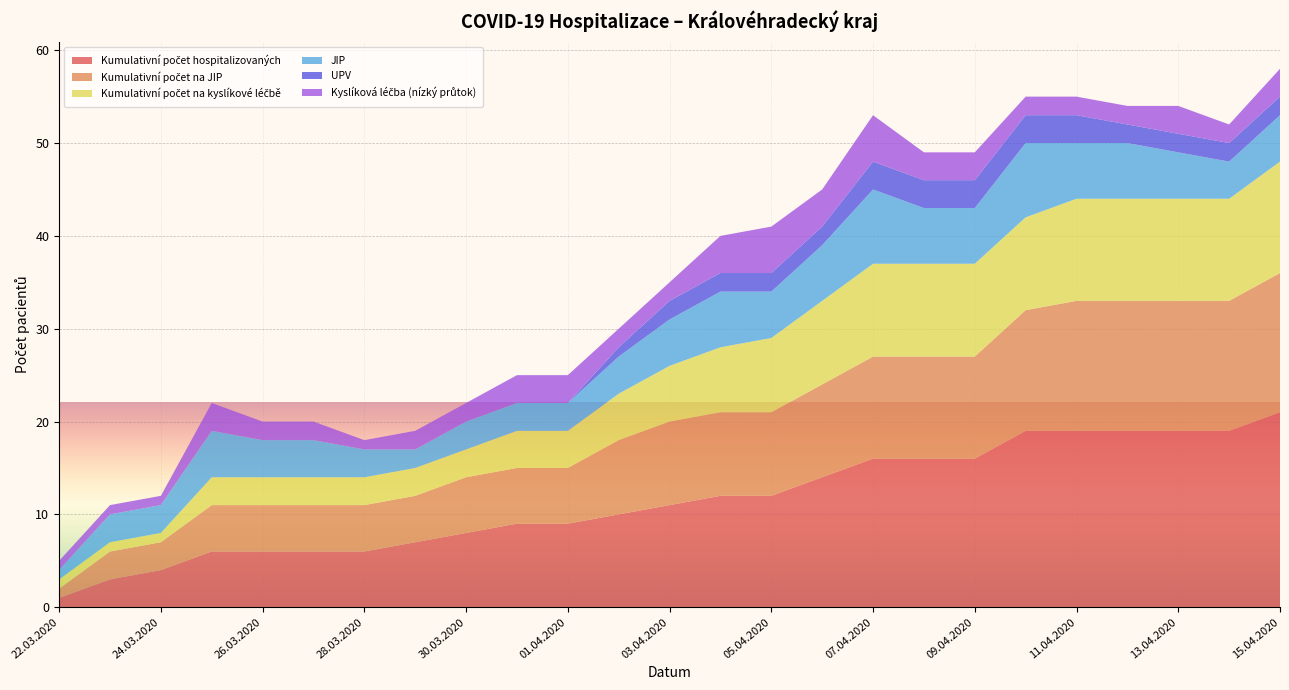

Reading right to left, list all the values displayed in this chart.

Kumulativní počet hospitalizovaných: 15.04.2020=21	14.04.2020=19	13.04.2020=19	12.04.2020=19	11.04.2020=19	10.04.2020=19	09.04.2020=16	08.04.2020=16	07.04.2020=16	06.04.2020=14	05.04.2020=12	04.04.2020=12	03.04.2020=11	02.04.2020=10	01.04.2020=9	31.03.2020=9	30.03.2020=8	29.03.2020=7	28.03.2020=6	27.03.2020=6	26.03.2020=6	25.03.2020=6	24.03.2020=4	23.03.2020=3	22.03.2020=1
Kumulativní počet na JIP: 15.04.2020=15	14.04.2020=14	13.04.2020=14	12.04.2020=14	11.04.2020=14	10.04.2020=13	09.04.2020=11	08.04.2020=11	07.04.2020=11	06.04.2020=10	05.04.2020=9	04.04.2020=9	03.04.2020=9	02.04.2020=8	01.04.2020=6	31.03.2020=6	30.03.2020=6	29.03.2020=5	28.03.2020=5	27.03.2020=5	26.03.2020=5	25.03.2020=5	24.03.2020=3	23.03.2020=3	22.03.2020=1
Kumulativní počet na kyslíkové léčbě: 15.04.2020=12	14.04.2020=11	13.04.2020=11	12.04.2020=11	11.04.2020=11	10.04.2020=10	09.04.2020=10	08.04.2020=10	07.04.2020=10	06.04.2020=9	05.04.2020=8	04.04.2020=7	03.04.2020=6	02.04.2020=5	01.04.2020=4	31.03.2020=4	30.03.2020=3	29.03.2020=3	28.03.2020=3	27.03.2020=3	26.03.2020=3	25.03.2020=3	24.03.2020=1	23.03.2020=1	22.03.2020=1
JIP: 15.04.2020=5	14.04.2020=4	13.04.2020=5	12.04.2020=6	11.04.2020=6	10.04.2020=8	09.04.2020=6	08.04.2020=6	07.04.2020=8	06.04.2020=6	05.04.2020=5	04.04.2020=6	03.04.2020=5	02.04.2020=4	01.04.2020=3	31.03.2020=3	30.03.2020=3	29.03.2020=2	28.03.2020=3	27.03.2020=4	26.03.2020=4	25.03.2020=5	24.03.2020=3	23.03.2020=3	22.03.2020=1
UPV: 15.04.2020=2	14.04.2020=2	13.04.2020=2	12.04.2020=2	11.04.2020=3	10.04.2020=3	09.04.2020=3	08.04.2020=3	07.04.2020=3	06.04.2020=2	05.04.2020=2	04.04.2020=2	03.04.2020=2	02.04.2020=1	01.04.2020=0	31.03.2020=0	30.03.2020=0	29.03.2020=0	28.03.2020=0	27.03.2020=0	26.03.2020=0	25.03.2020=0	24.03.2020=0	23.03.2020=0	22.03.2020=0
Kyslíková léčba (nízký průtok): 15.04.2020=3	14.04.2020=2	13.04.2020=3	12.04.2020=2	11.04.2020=2	10.04.2020=2	09.04.2020=3	08.04.2020=3	07.04.2020=5	06.04.2020=4	05.04.2020=5	04.04.2020=4	03.04.2020=2	02.04.2020=2	01.04.2020=3	31.03.2020=3	30.03.2020=2	29.03.2020=2	28.03.2020=1	27.03.2020=2	26.03.2020=2	25.03.2020=3	24.03.2020=1	23.03.2020=1	22.03.2020=1